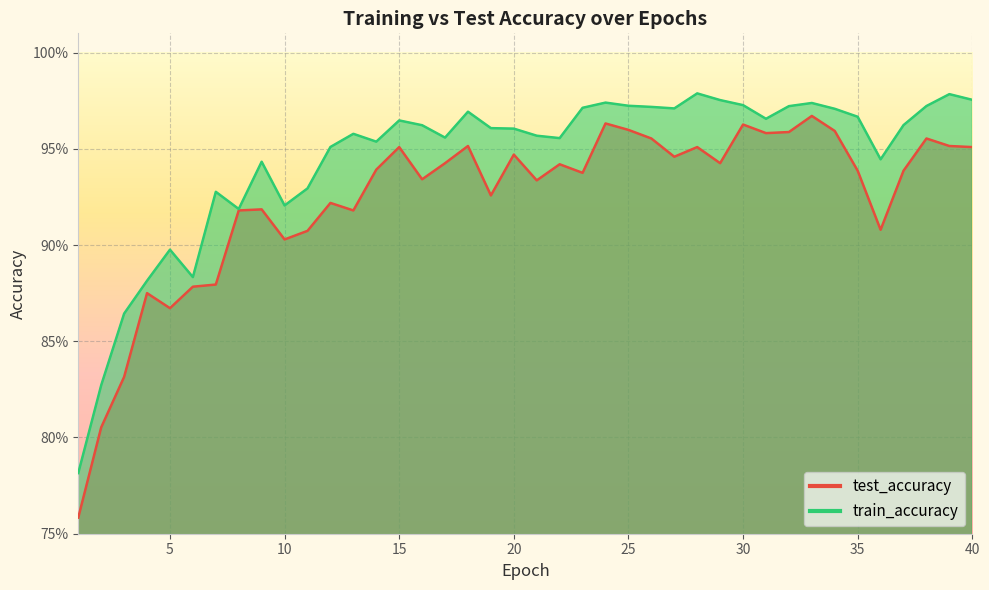

True or false: test_accuracy and train_accuracy intersect in this chart.

False